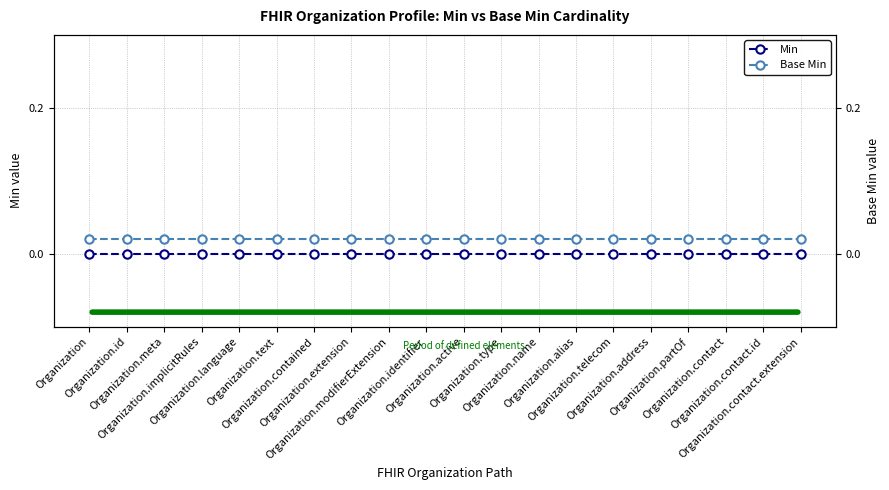

True or false: Min and Base Min cross at least once.

False